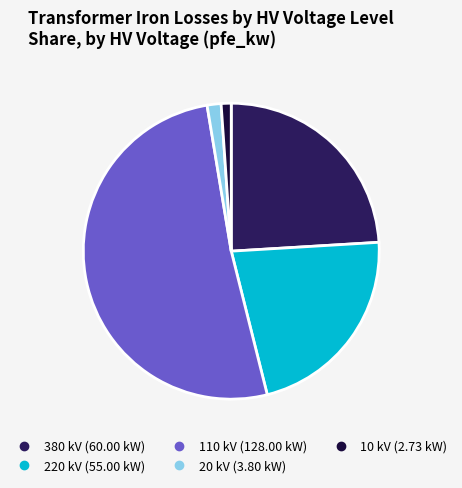

Does any single category account for the majority?

Yes